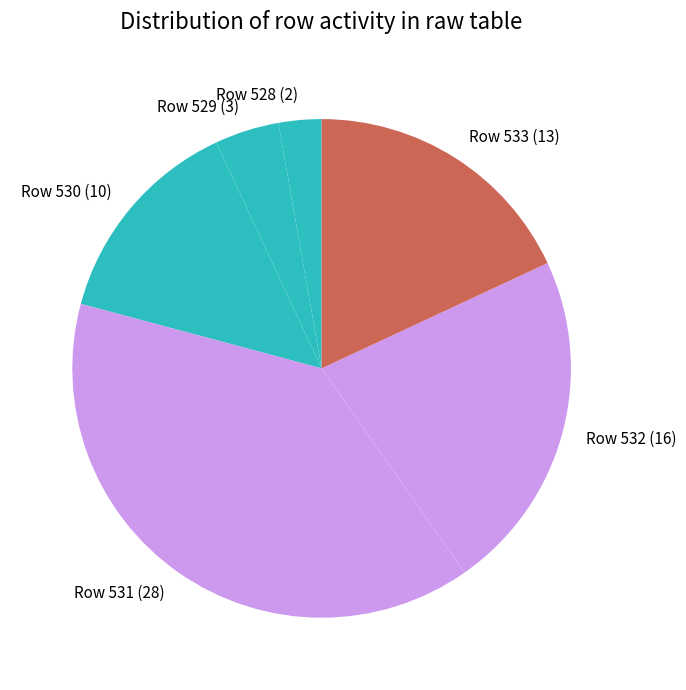

Which slice is the smallest?

Row 528 (2)